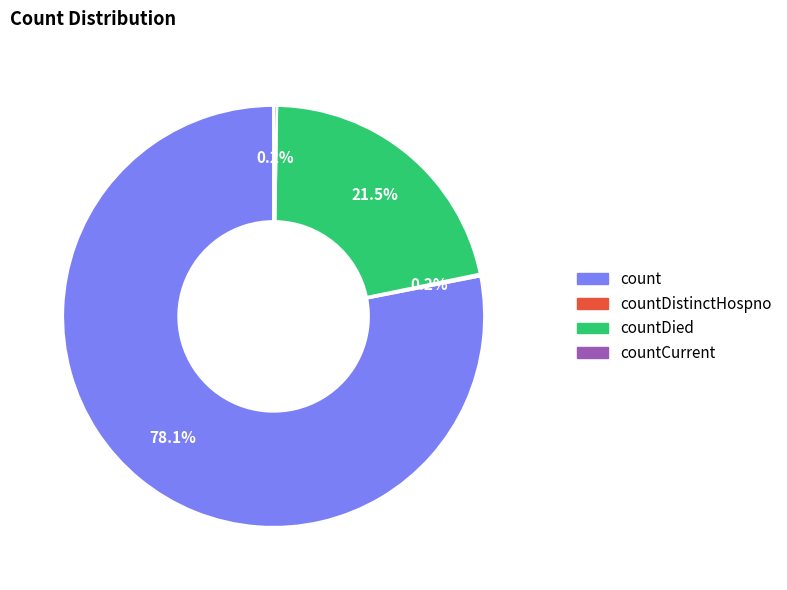

How much of the chart is everything except countDied?

78.5%